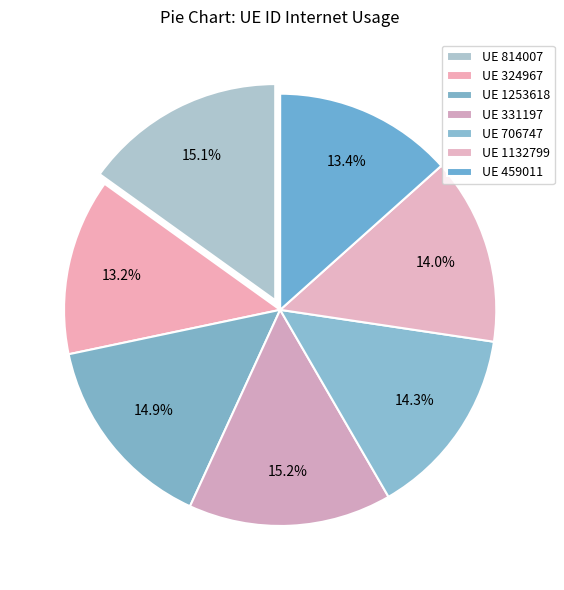

Rank the categories by value from highest to lowest.

331197, 814007, 1253618, 706747, 1132799, 459011, 324967